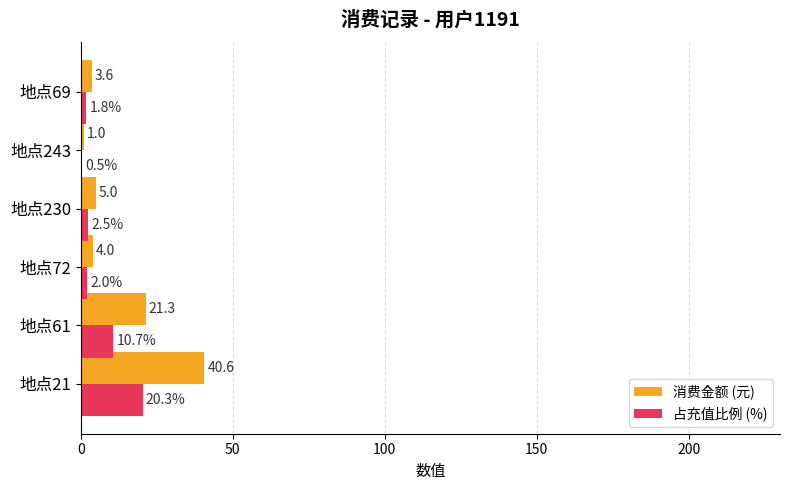

At which category does the chart reach its peak across all series?

地点21